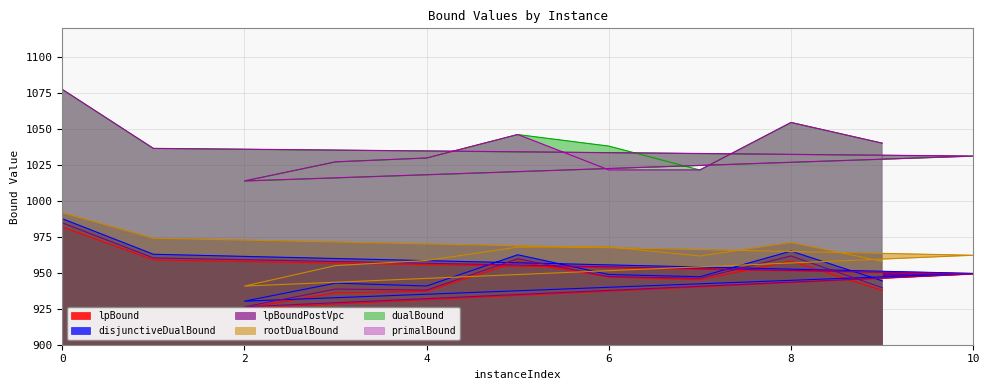

What is the average value of the dualBound series?

1037.8